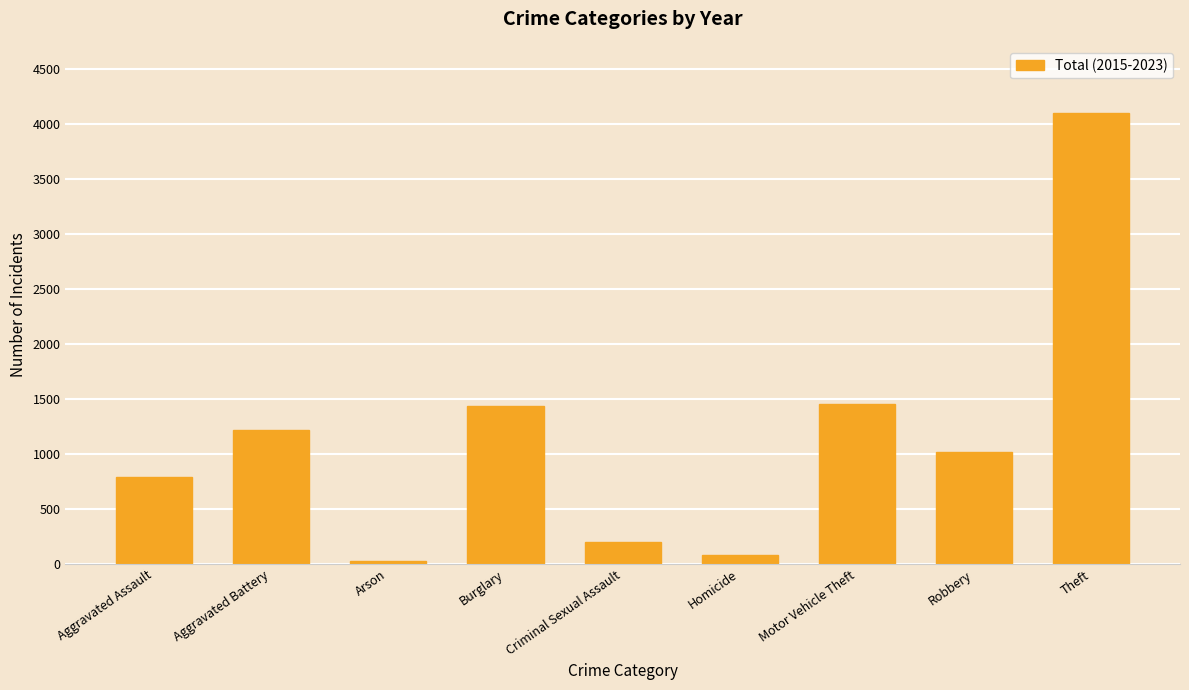

What is the minimum value shown in the chart?

30